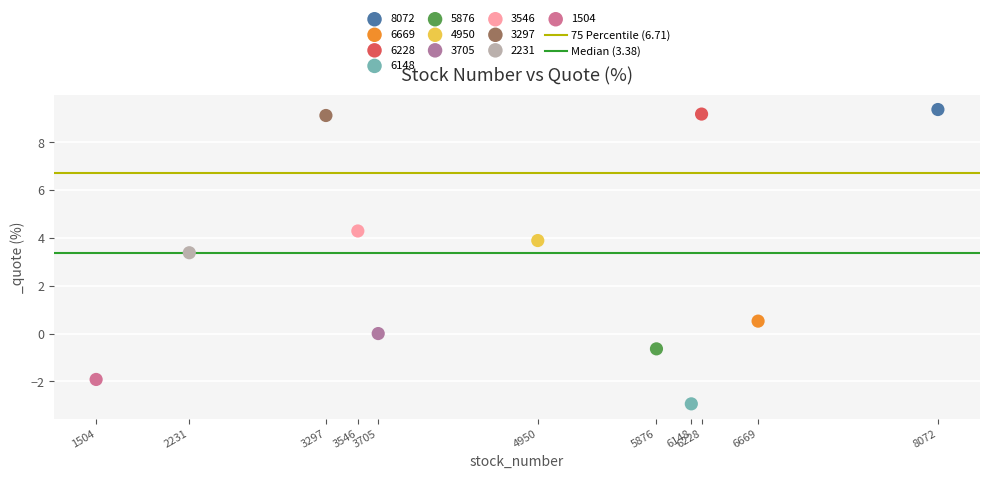

Which series contains the highest Y value?

8072